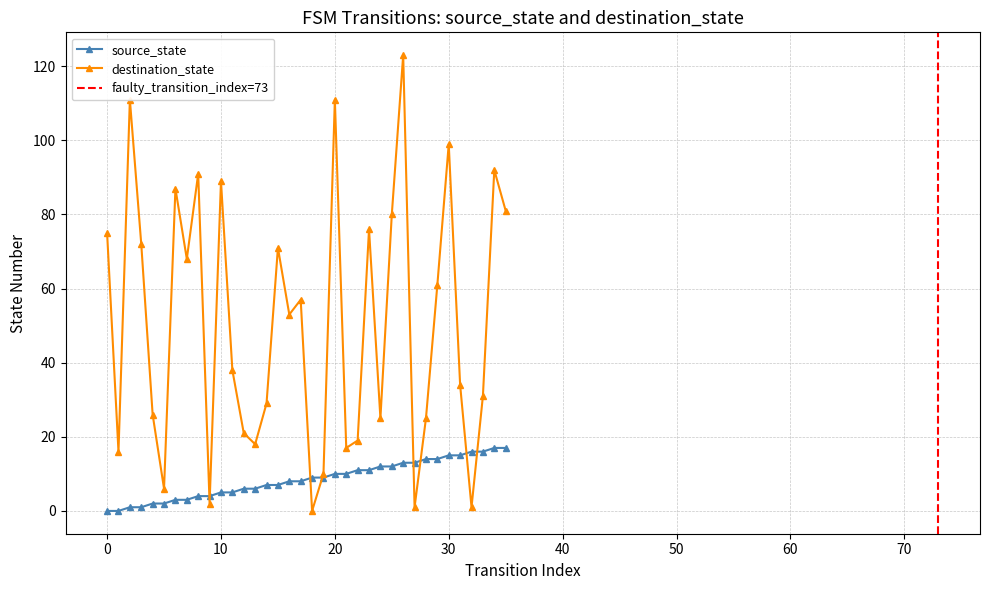

What are all the series names shown in the legend?

source_state, destination_state